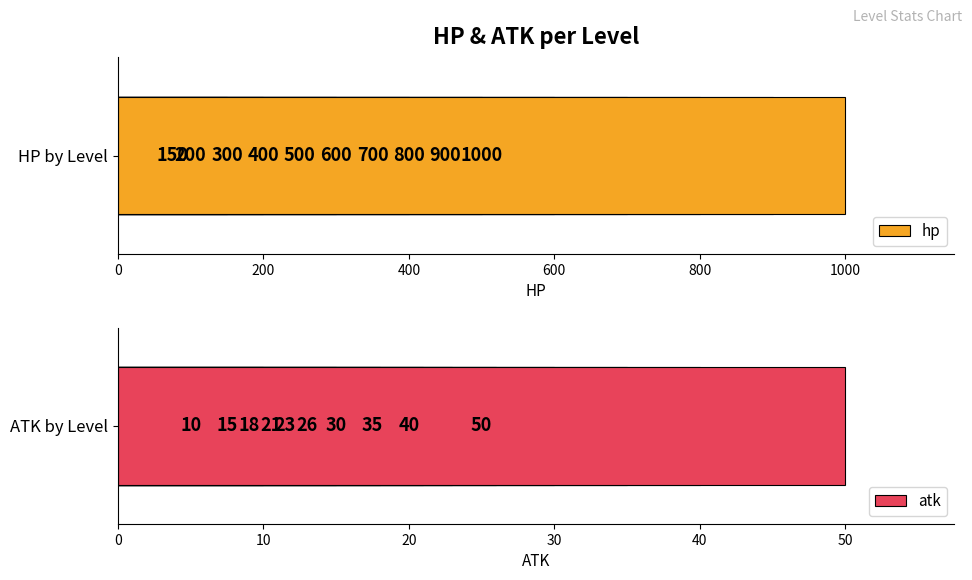

How many groups of bars are there?

10